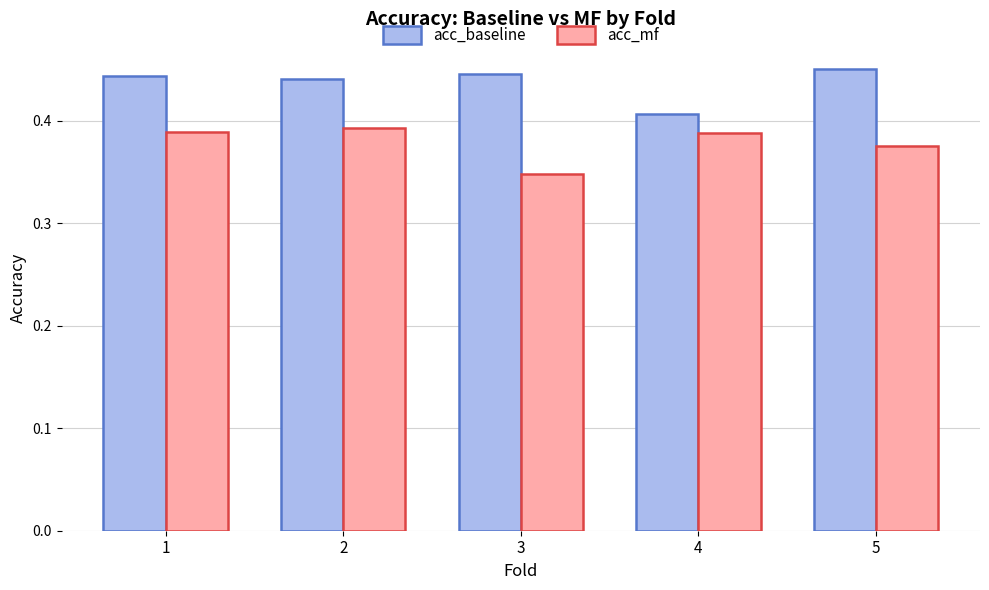

Rank the series at 5 from lowest to highest value.

acc_mf, acc_baseline